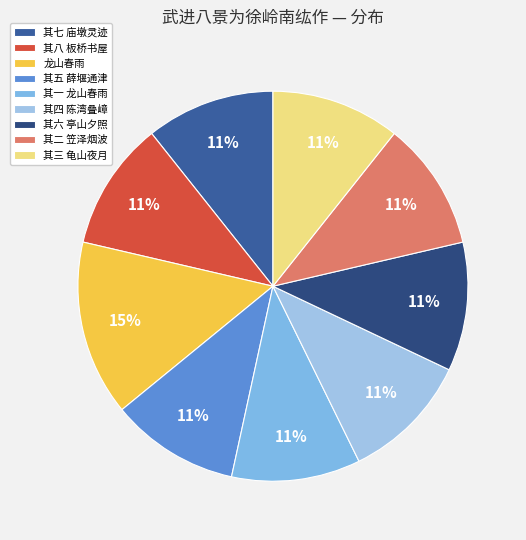

To the nearest percent, what percentage of the pie is 其八 板桥书屋?

11%